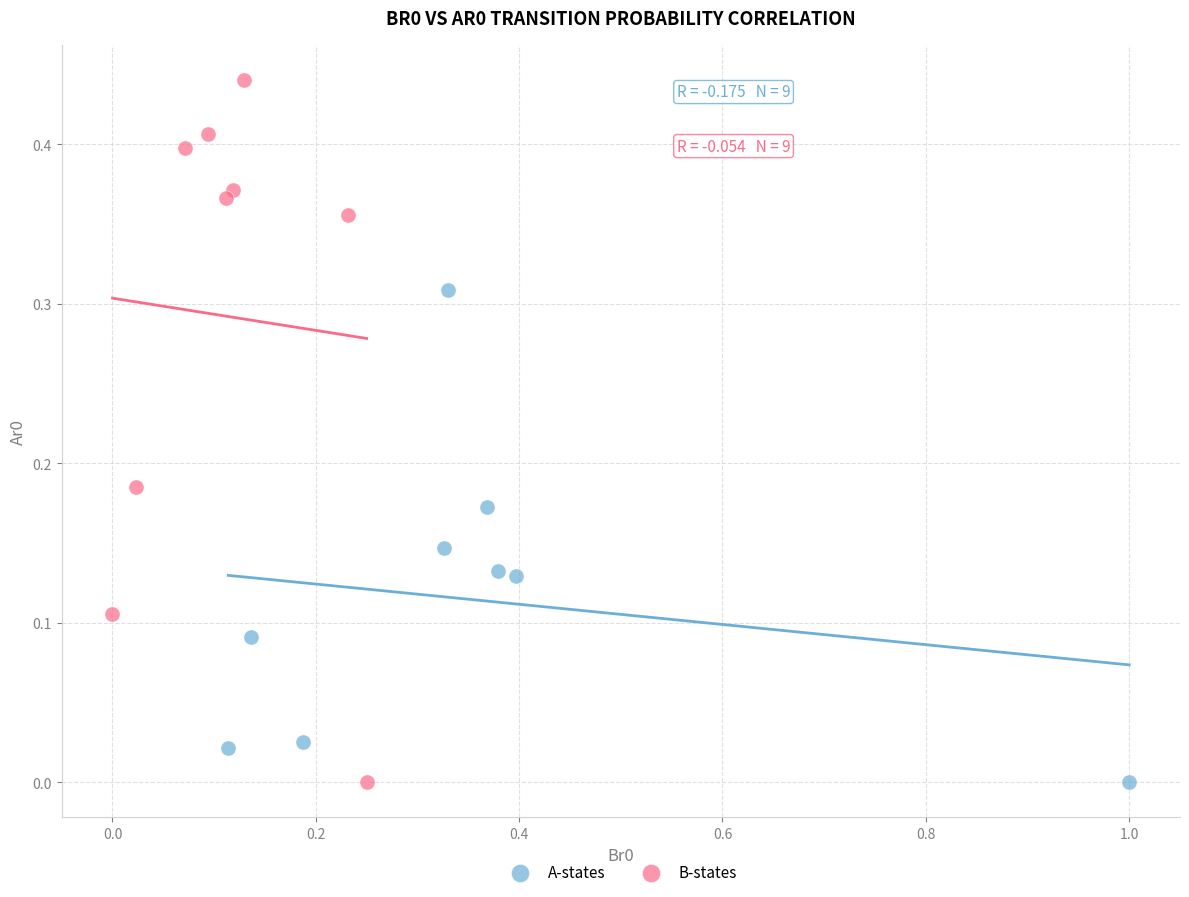

Which series contains the highest Y value?

B-states